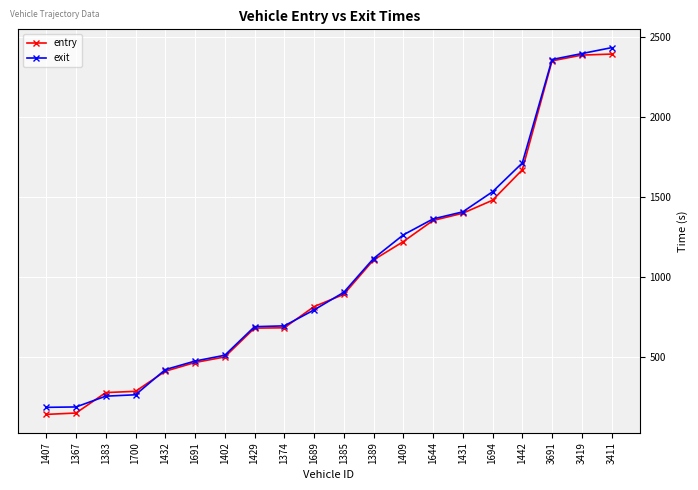

At how many categories does at least one series exceed 1306?

7